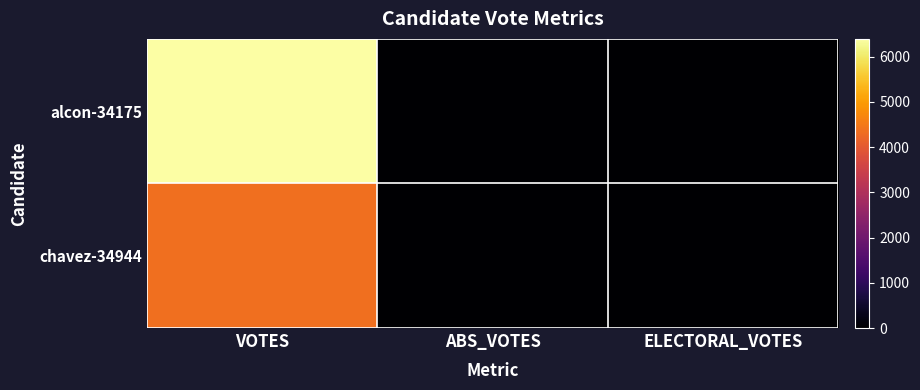

List the series in order of their overall mean, lowest first.

chavez-34944, alcon-34175